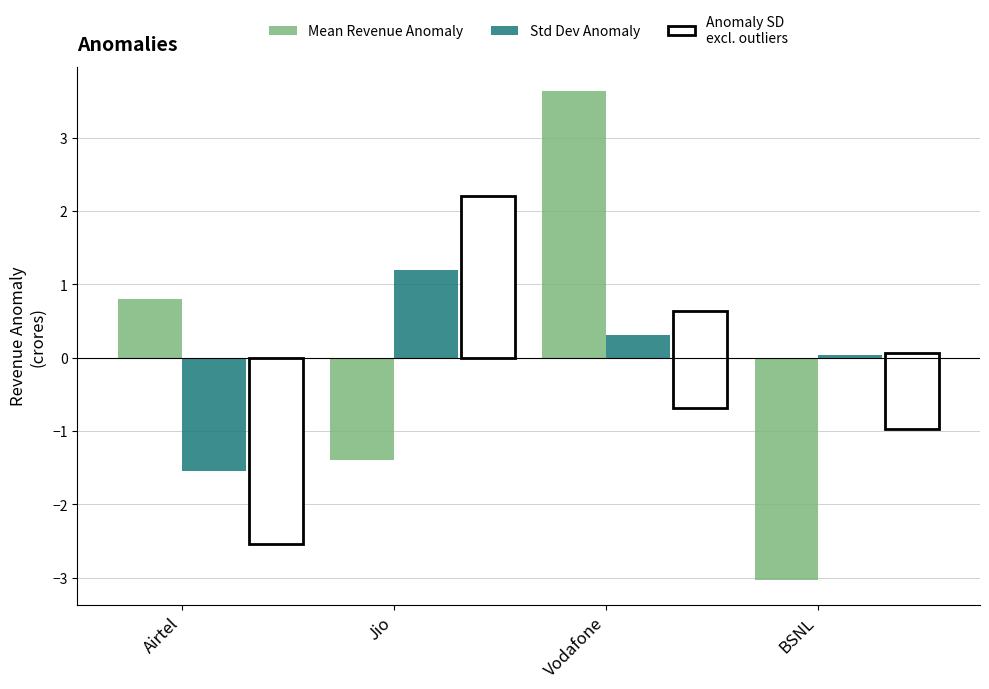

Which series has the largest range (max minus min)?

Mean Revenue Anomaly